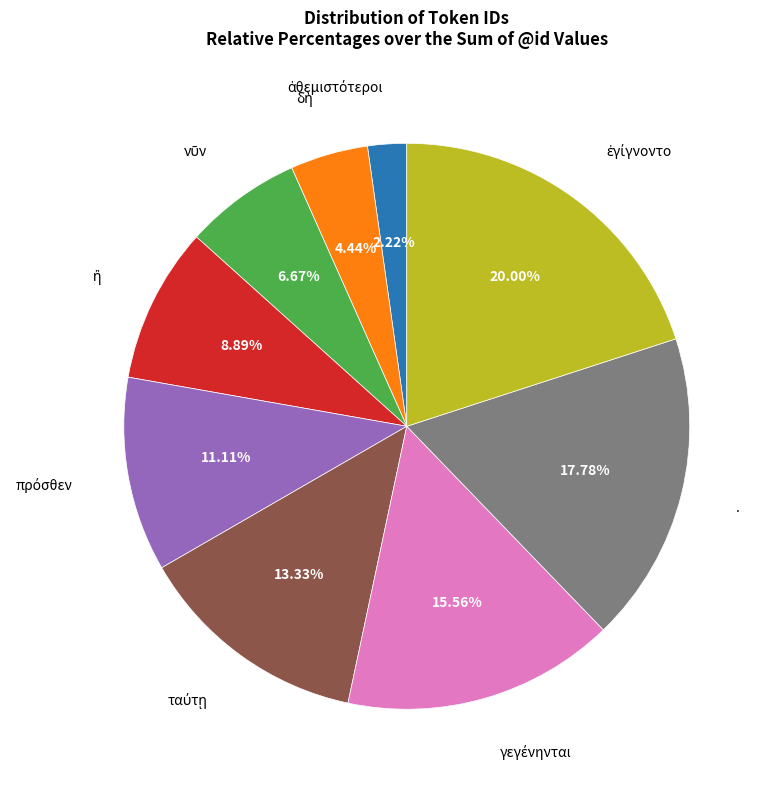

Does any single category account for the majority?

No